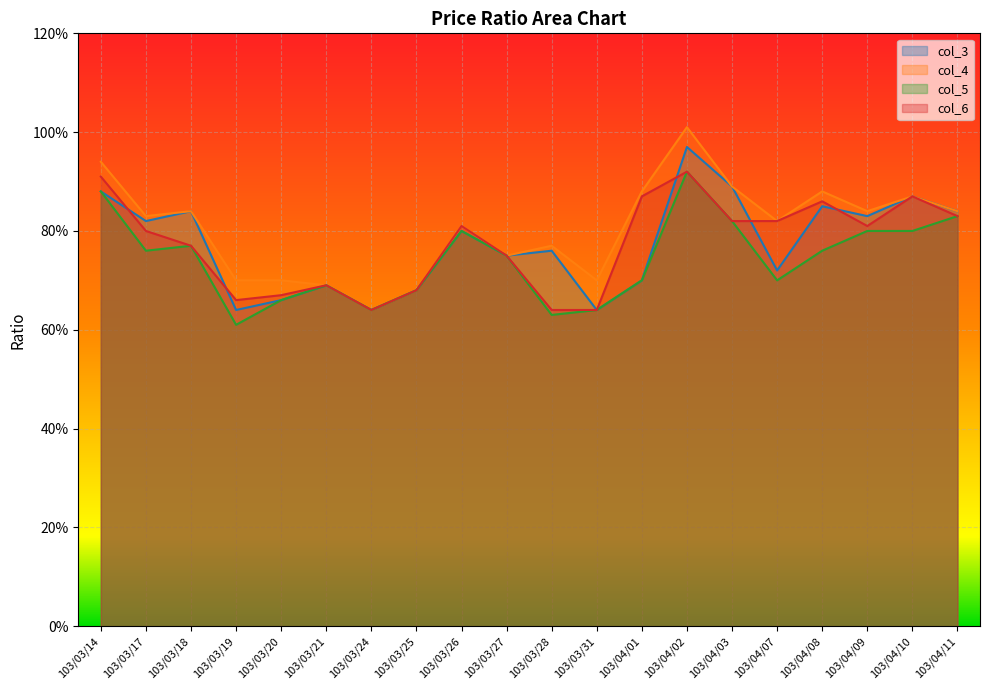

Reading left to right, transcribe all the data shown in this chart.

col_3: 103/03/14=0.9	103/03/17=0.8	103/03/18=0.8	103/03/19=0.6	103/03/20=0.7	103/03/21=0.7	103/03/24=0.6	103/03/25=0.7	103/03/26=0.8	103/03/27=0.8	103/03/28=0.8	103/03/31=0.6	103/04/01=0.7	103/04/02=1.0	103/04/03=0.9	103/04/07=0.7	103/04/08=0.8	103/04/09=0.8	103/04/10=0.9	103/04/11=0.8
col_4: 103/03/14=0.9	103/03/17=0.8	103/03/18=0.8	103/03/19=0.7	103/03/20=0.7	103/03/21=0.7	103/03/24=0.6	103/03/25=0.7	103/03/26=0.8	103/03/27=0.8	103/03/28=0.8	103/03/31=0.7	103/04/01=0.9	103/04/02=1.0	103/04/03=0.9	103/04/07=0.8	103/04/08=0.9	103/04/09=0.8	103/04/10=0.9	103/04/11=0.8
col_5: 103/03/14=0.9	103/03/17=0.8	103/03/18=0.8	103/03/19=0.6	103/03/20=0.7	103/03/21=0.7	103/03/24=0.6	103/03/25=0.7	103/03/26=0.8	103/03/27=0.8	103/03/28=0.6	103/03/31=0.6	103/04/01=0.7	103/04/02=0.9	103/04/03=0.8	103/04/07=0.7	103/04/08=0.8	103/04/09=0.8	103/04/10=0.8	103/04/11=0.8
col_6: 103/03/14=0.9	103/03/17=0.8	103/03/18=0.8	103/03/19=0.7	103/03/20=0.7	103/03/21=0.7	103/03/24=0.6	103/03/25=0.7	103/03/26=0.8	103/03/27=0.8	103/03/28=0.6	103/03/31=0.6	103/04/01=0.9	103/04/02=0.9	103/04/03=0.8	103/04/07=0.8	103/04/08=0.9	103/04/09=0.8	103/04/10=0.9	103/04/11=0.8